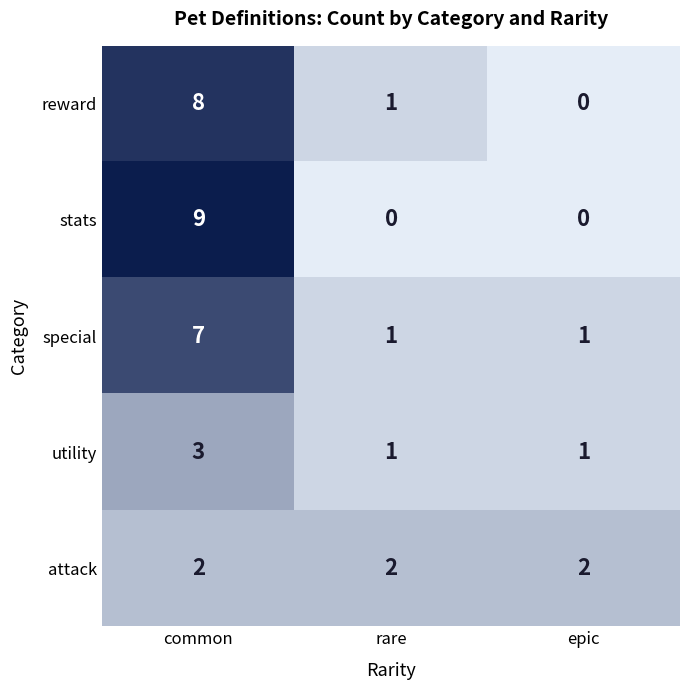

What is the total value across all series at common?

29